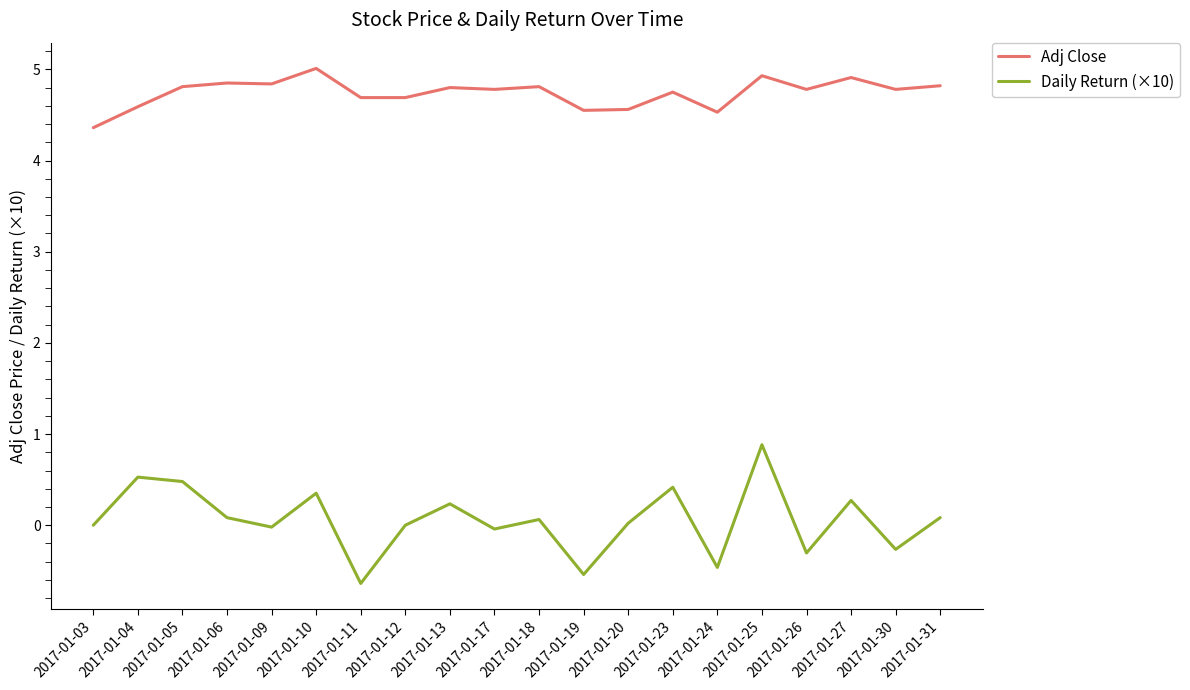

What is the minimum value for Daily Return (×10)?

-0.6